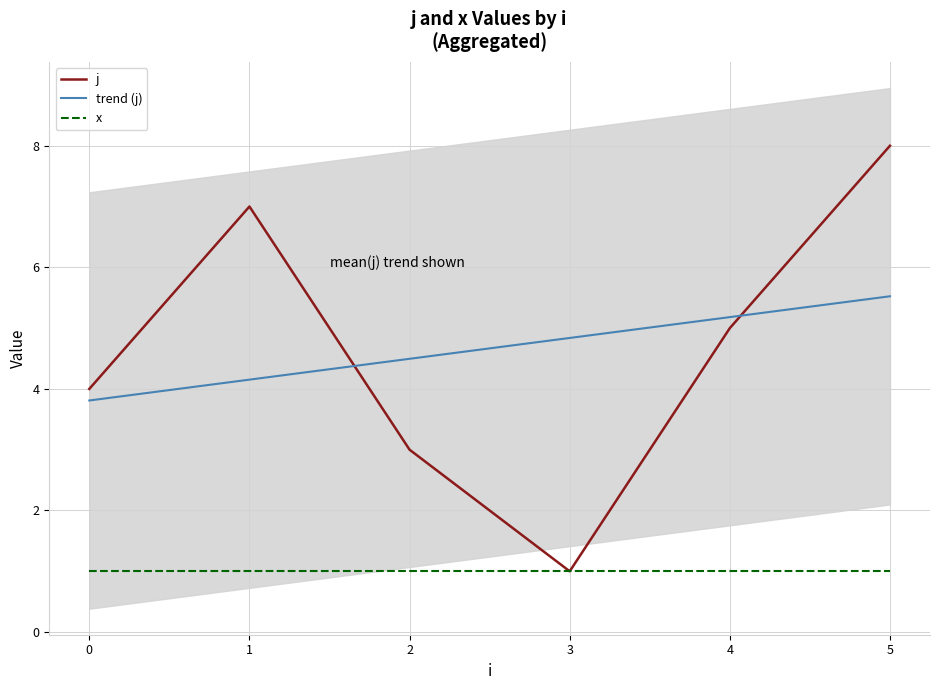

Between 0 and 2, which series saw the biggest shift?

j